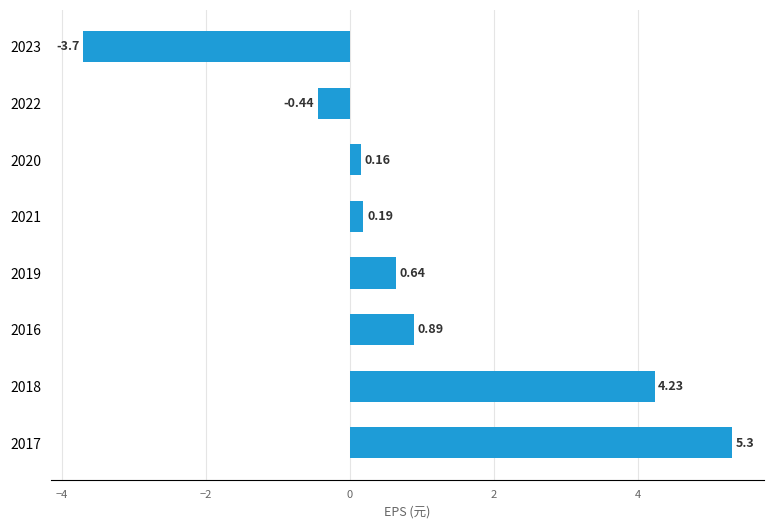

Rank the categories by value from lowest to highest.

2023, 2022, 2020, 2021, 2019, 2016, 2018, 2017